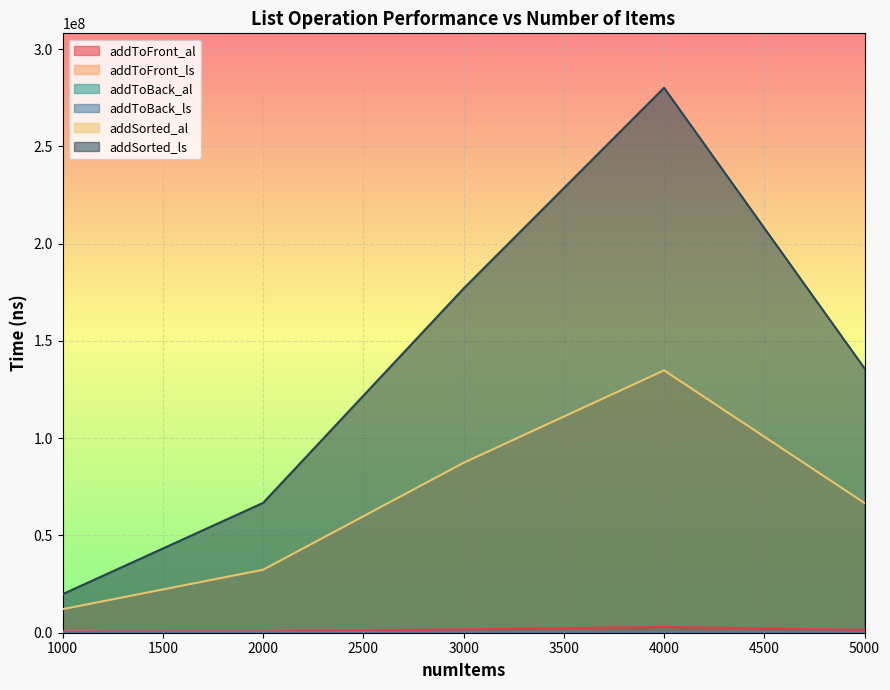

Reading left to right, extract all data points from this chart.

addToFront_al: 619042.4	613654.4	1756035.0	2963758.0	1488122.4
addToFront_ls: 484252.4	83473.8	164382.6	238876.0	242746.2
addToBack_al: 200474.8	91513.8	152237.6	187046.8	157818.2
addToBack_ls: 250165.4	80138.6	158310.2	180204.6	167204.7
addSorted_al: 12121105.8	32379225.4	87341358.8	134846415.6	66672026.4
addSorted_ls: 19837499.2	66751480.4	176908122.8	280058500.0	135888900.6